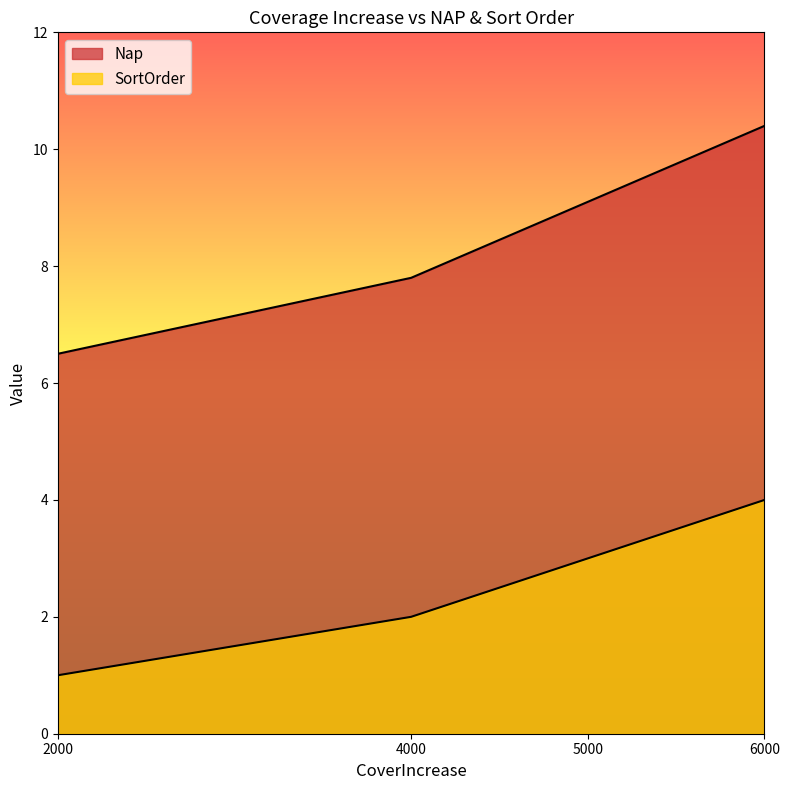

Which series changed the most between 4000 and 5000?

Nap